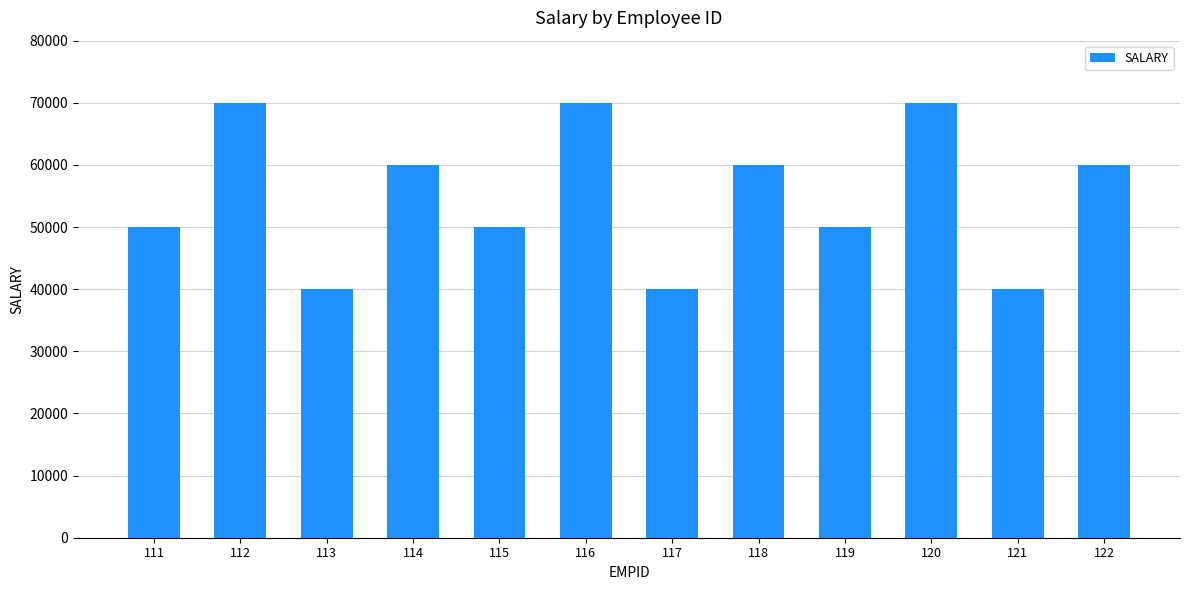

What is the greatest value displayed?

70000